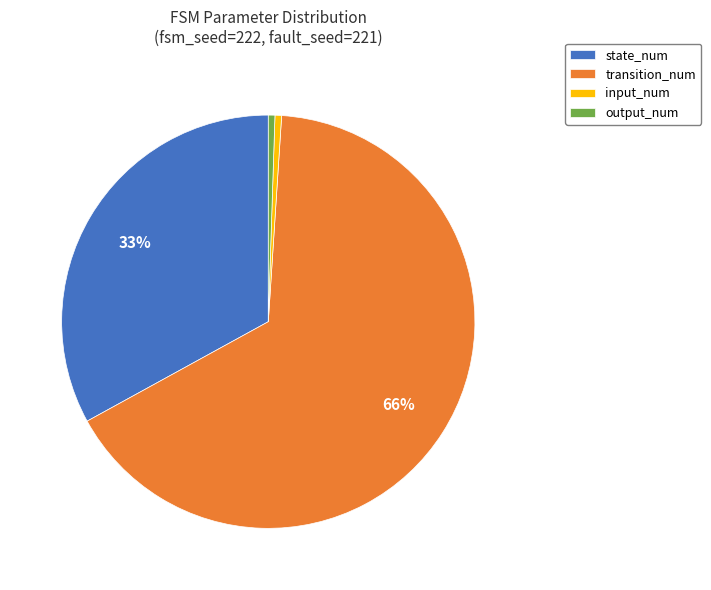

The input_num slice represents 12% of the pie. True or false?

False